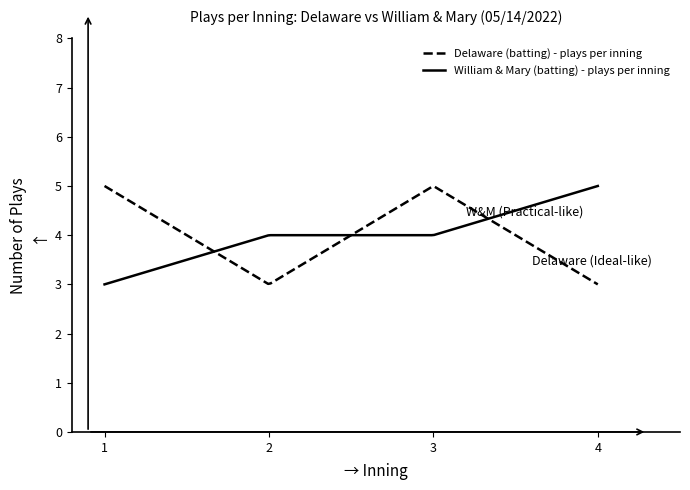

What is the maximum value for William & Mary (batting) - plays per inning?

5.0